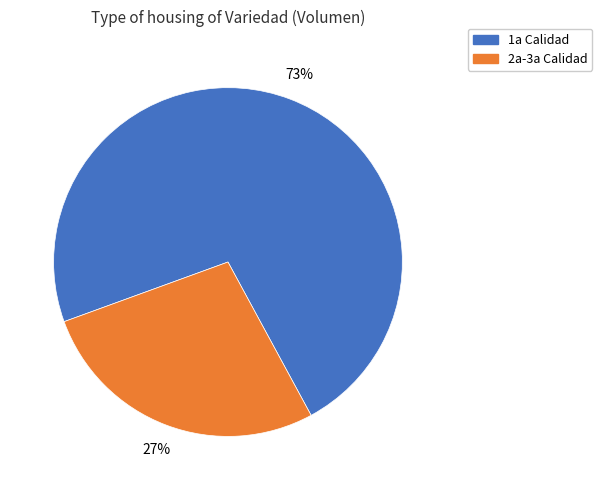

Is there a majority slice in this chart?

Yes